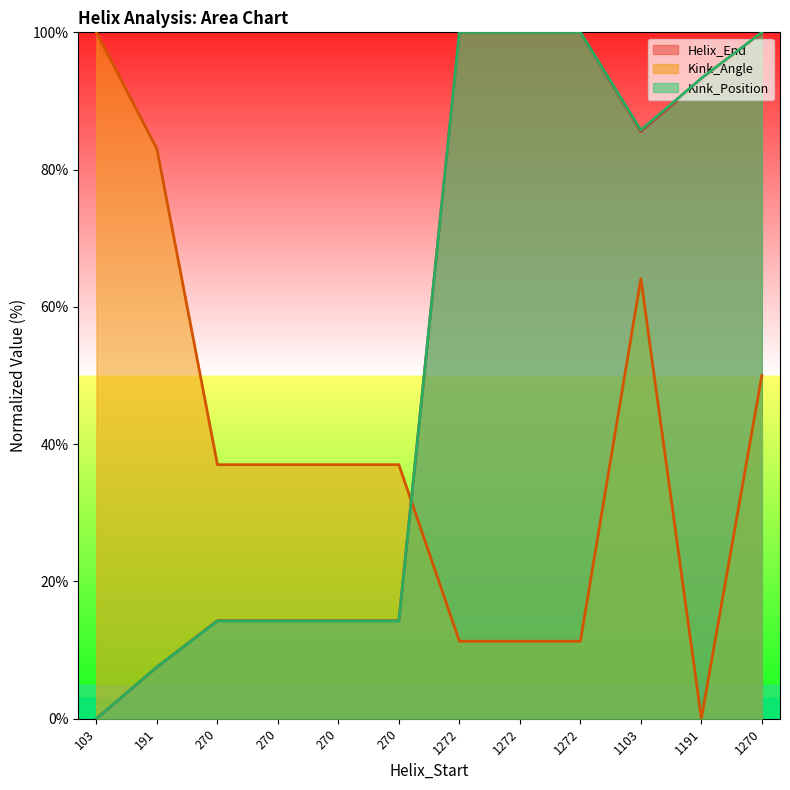

How many data points in Helix_End are above 85?

6